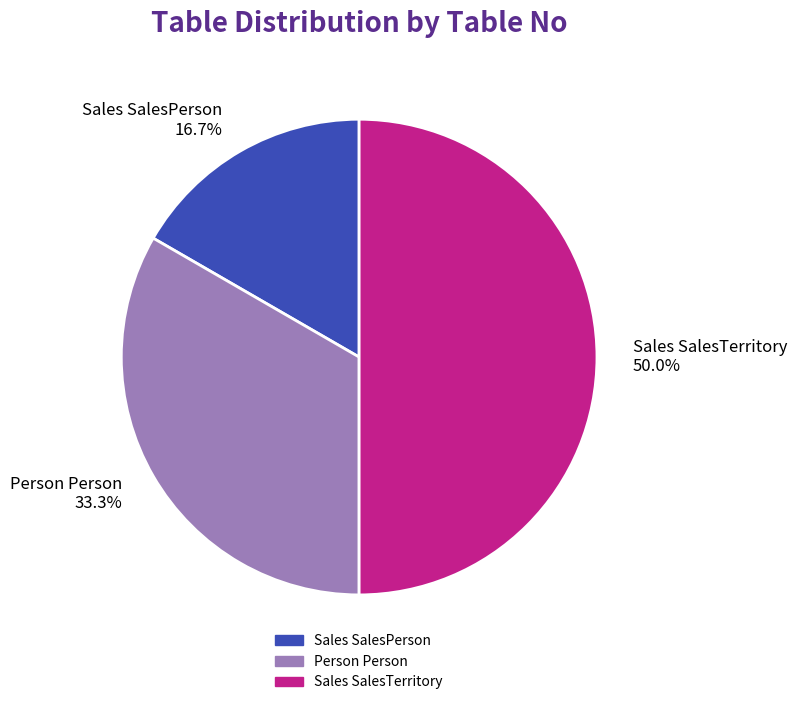

Which category has the smallest portion of the pie?

Sales SalesPerson